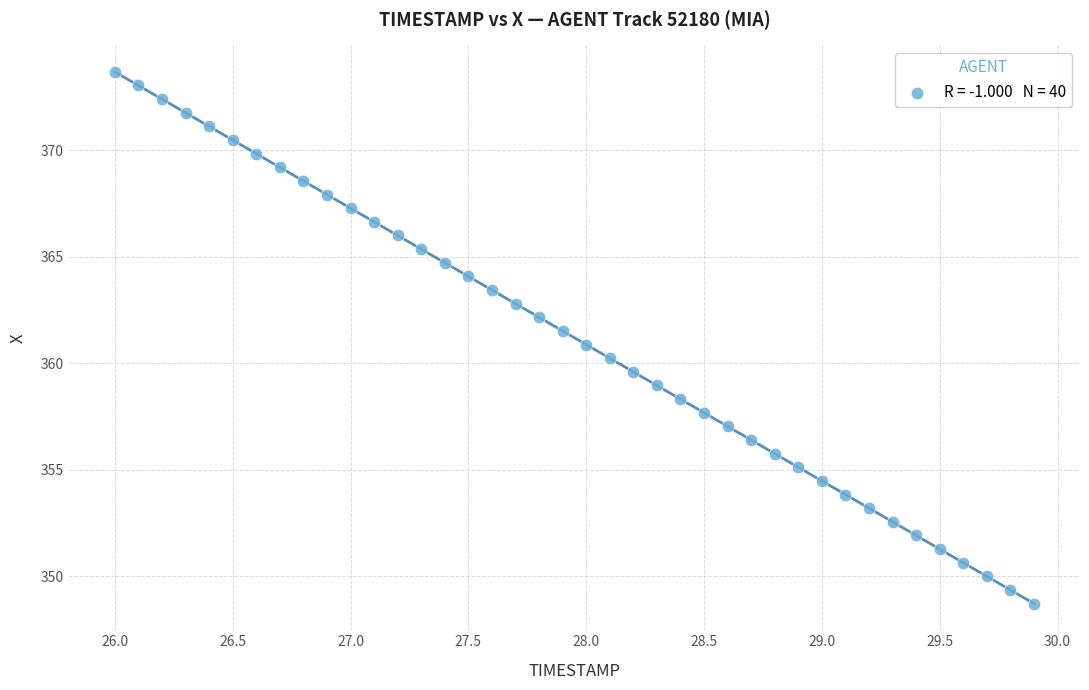

What is the range of Y values (max minus min)?

25.0